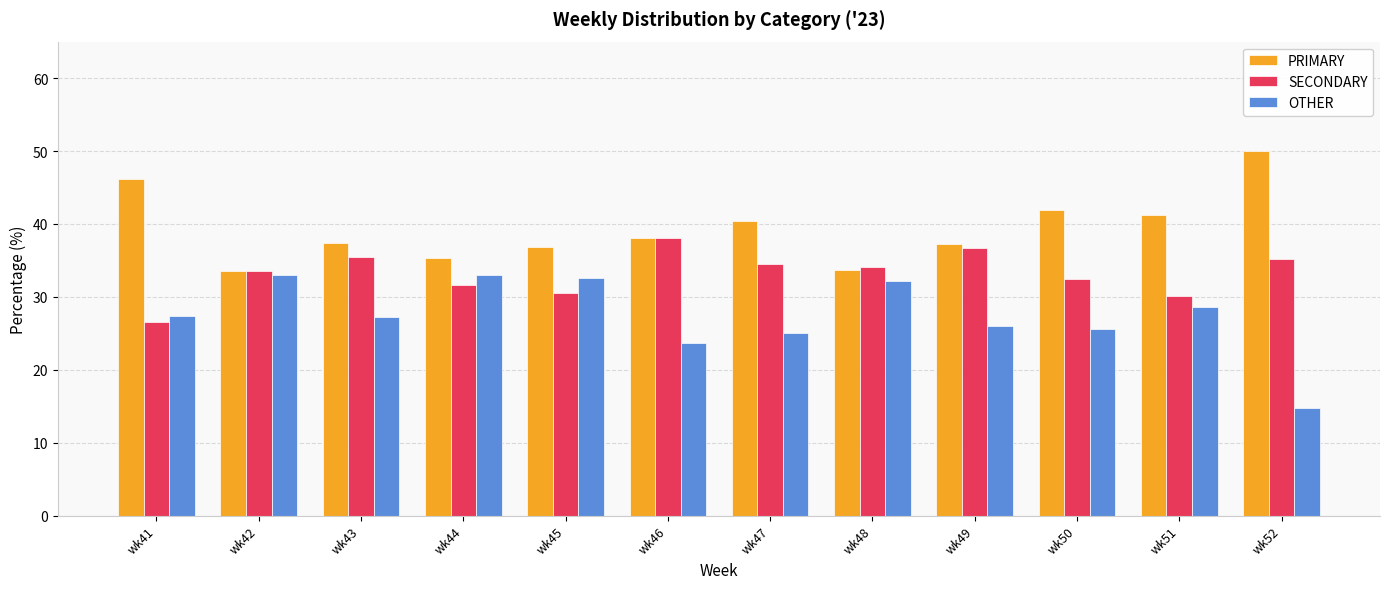

True or false: OTHER has a value of 32.2 at wk48.

True